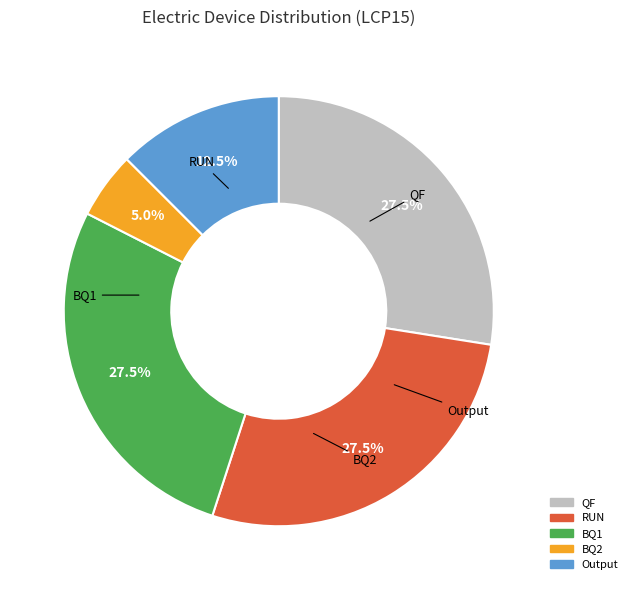

Approximately how many times larger is the value at RUN compared to BQ2?

5.5